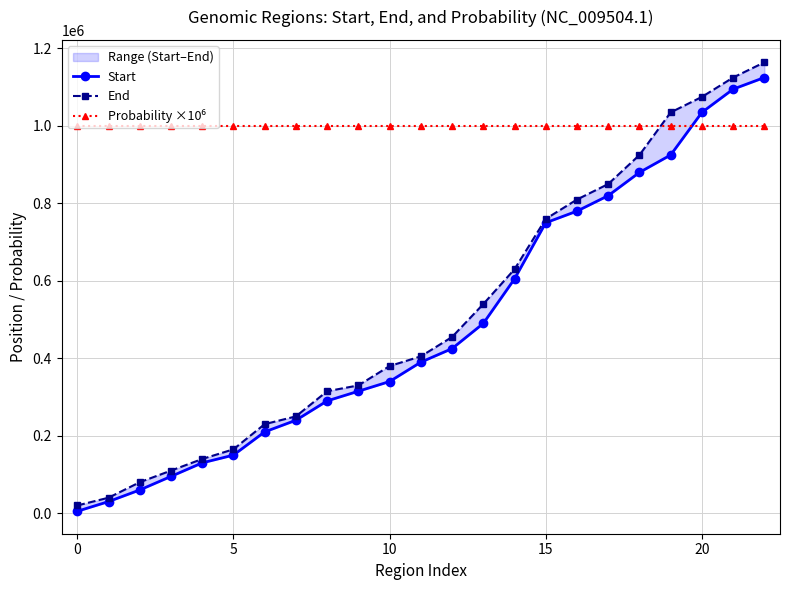

What is the spread (max minus min) of values at 12?

574979